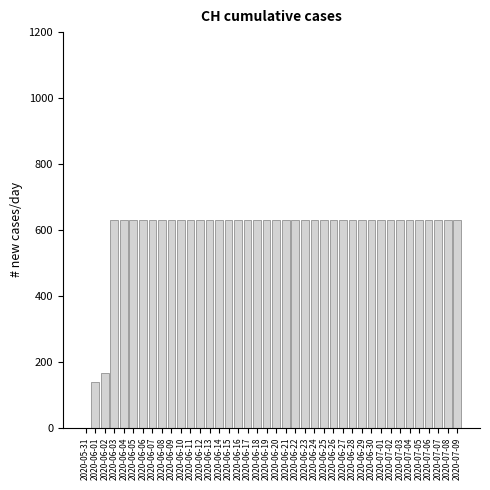

Is it true that the value at 2020-06-03 is 933?

False